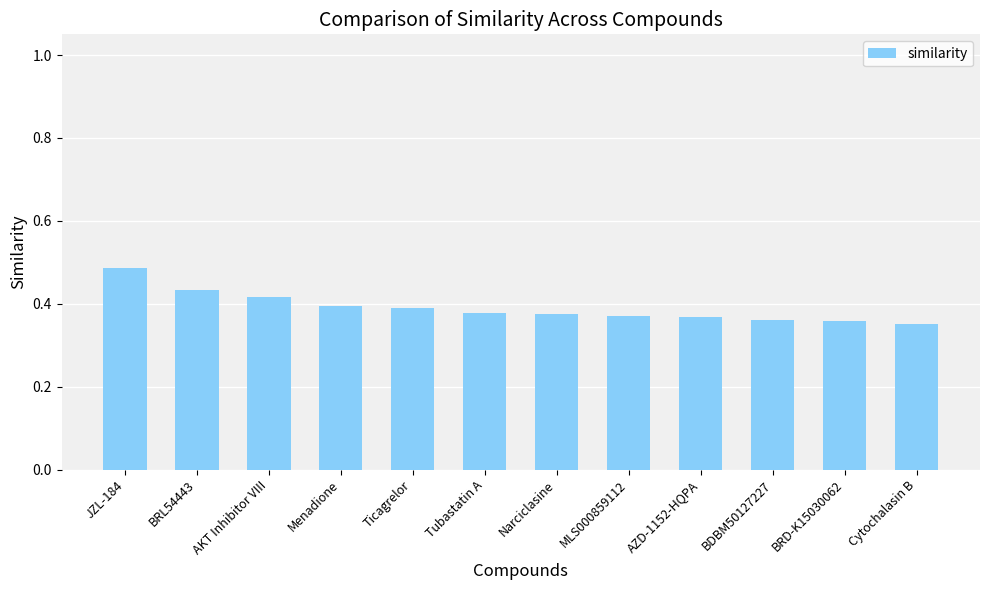

What position from the right is Ticagrelor?

8